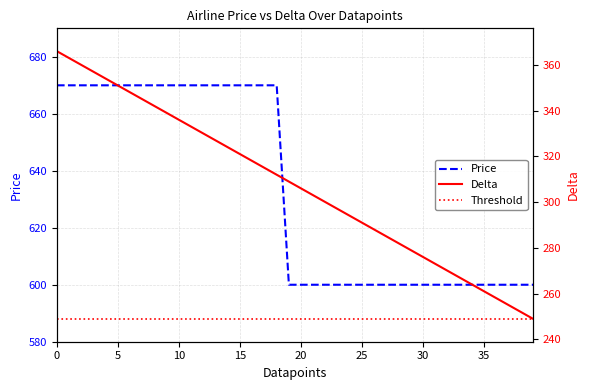

At 34, list the series in order from smallest to largest.

Threshold, Delta, Price